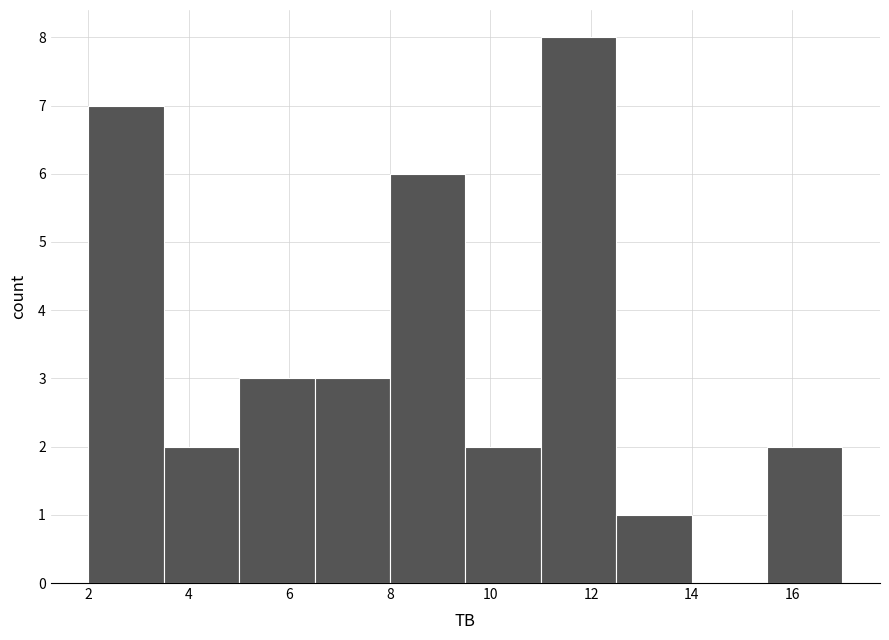

How tall is the bar that spans 15.5 to 17.0 on the x-axis? Neither the bar edges nor the heights are printed on the chart, so give them approximately, as read against the axes.

2